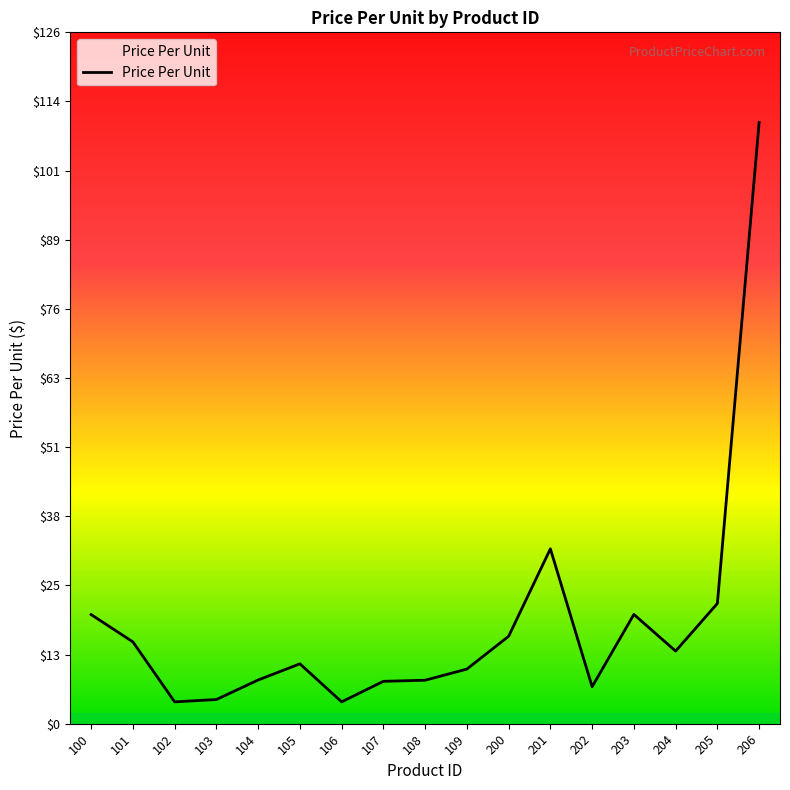

Is it true that the value at 109 is 10.0?

True